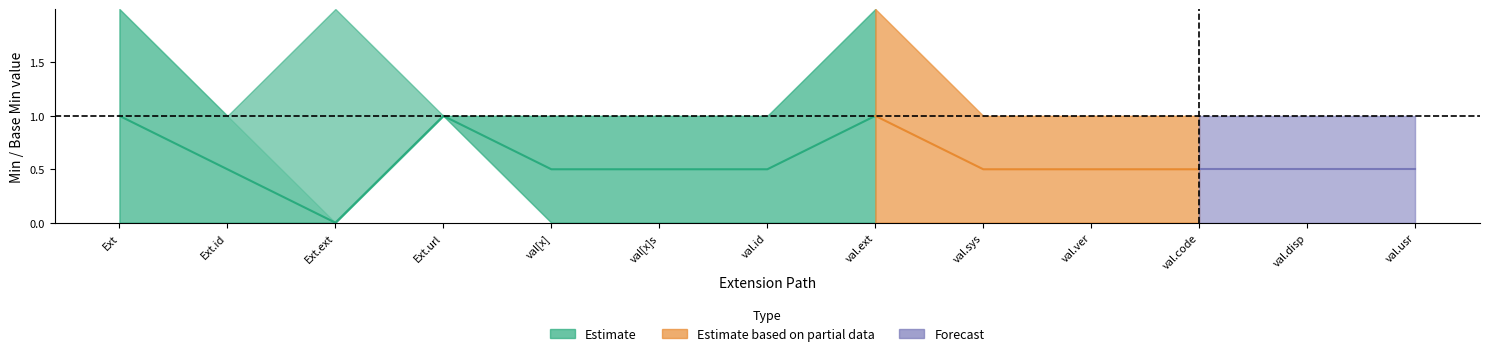

How many interior local peaks does the Min series have?

1